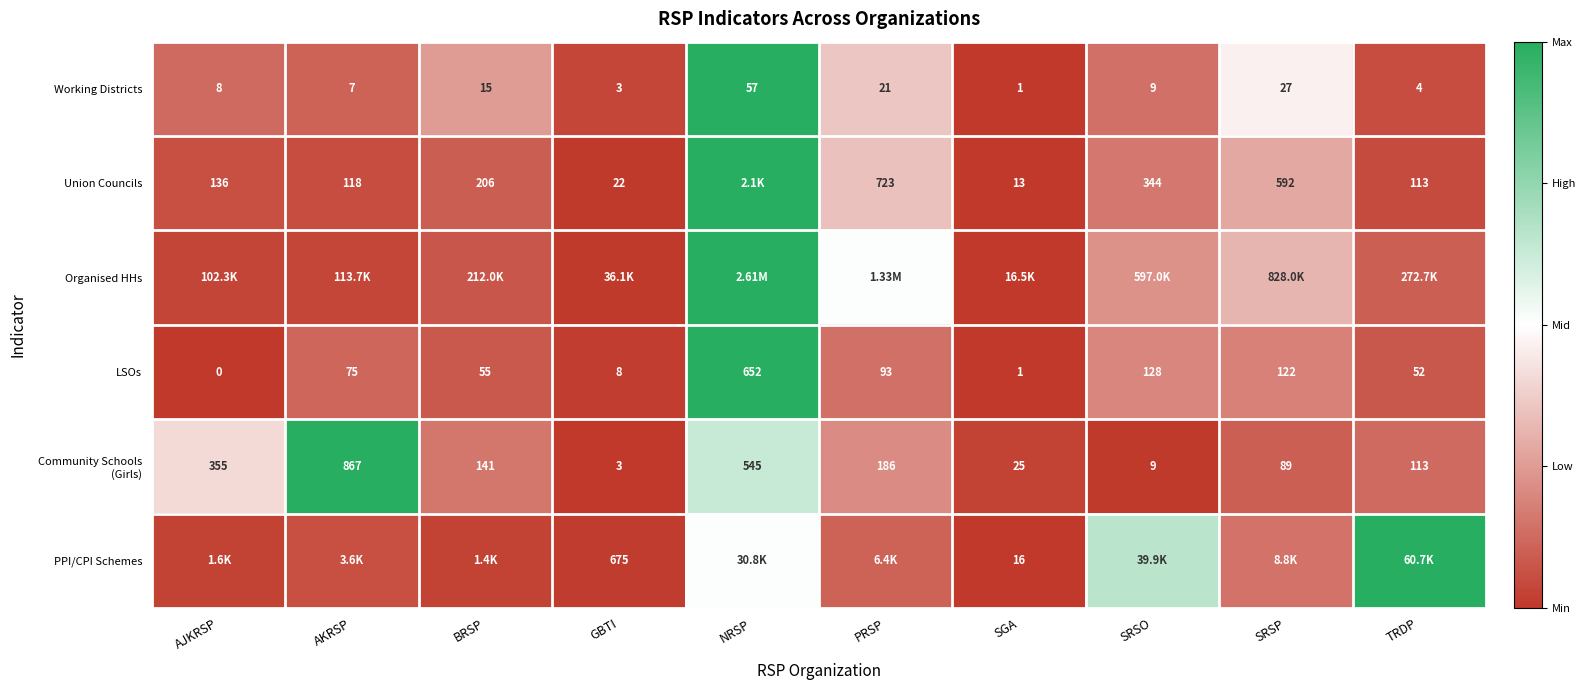

Rank the categories by LSOs value from highest to lowest.

NRSP, SRSO, SRSP, PRSP, AKRSP, BRSP, TRDP, GBTI, SGA, AJKRSP